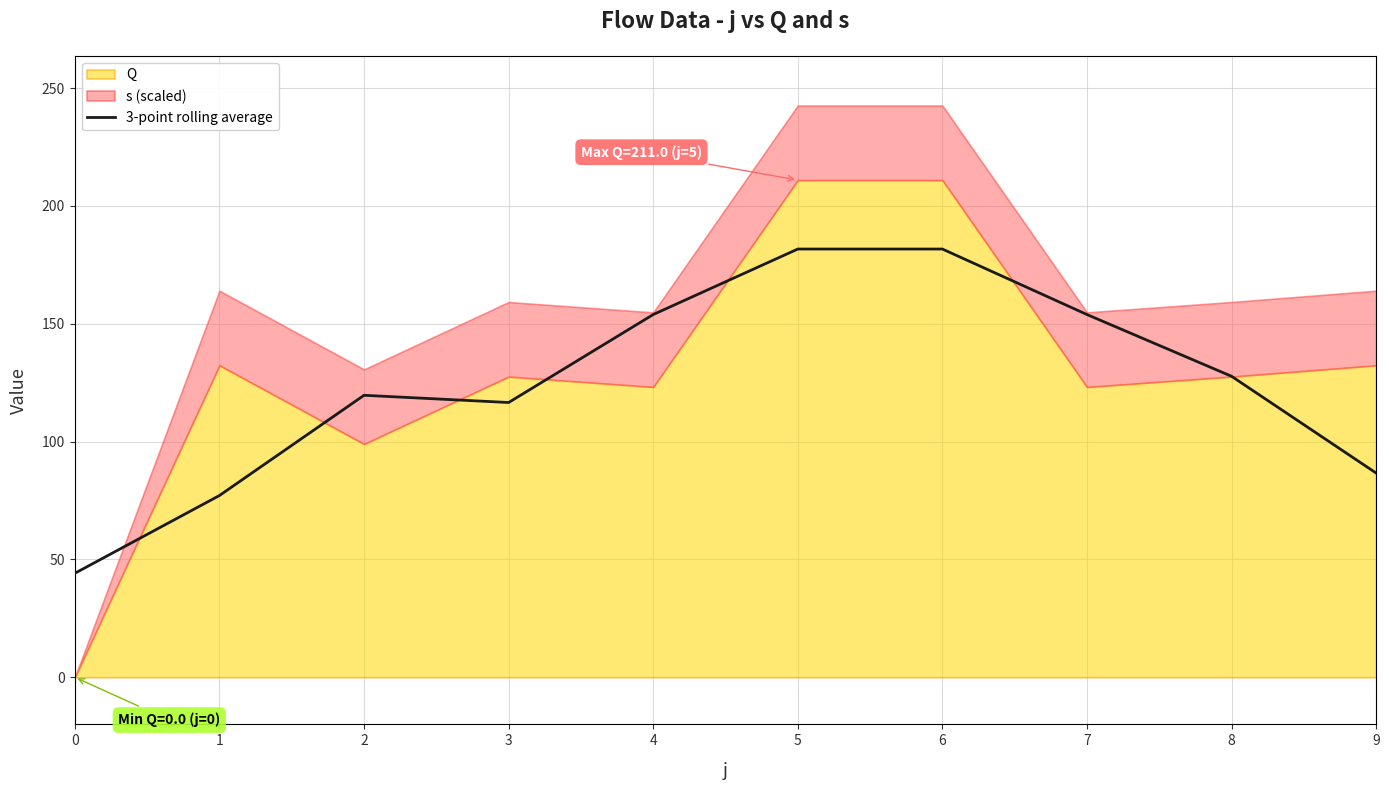

Which has a higher value, 4 or 5?

5